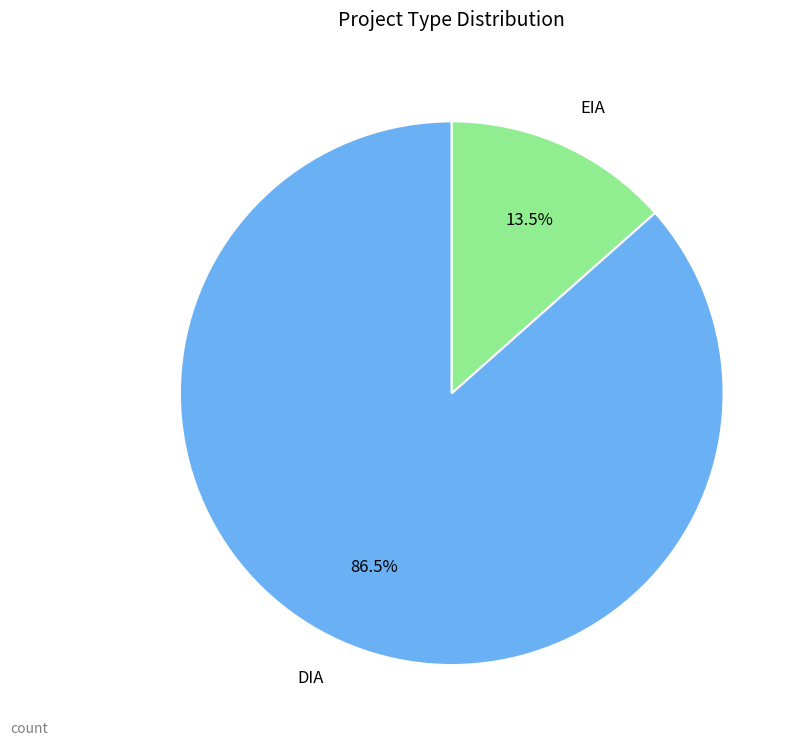

Between DIA and EIA, which is larger?

DIA